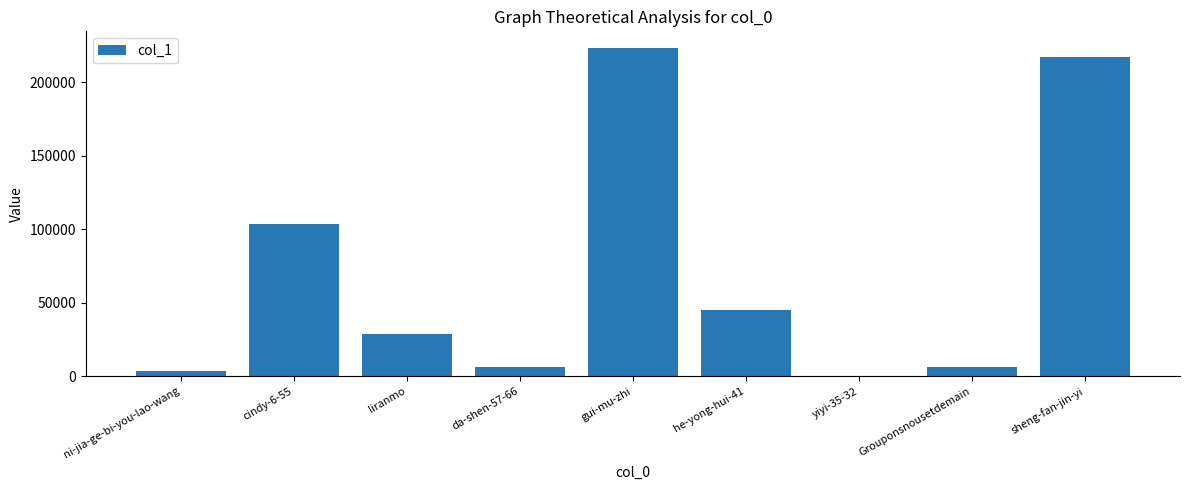

True or false: the data shows 144346 at gui-mu-zhi.

False